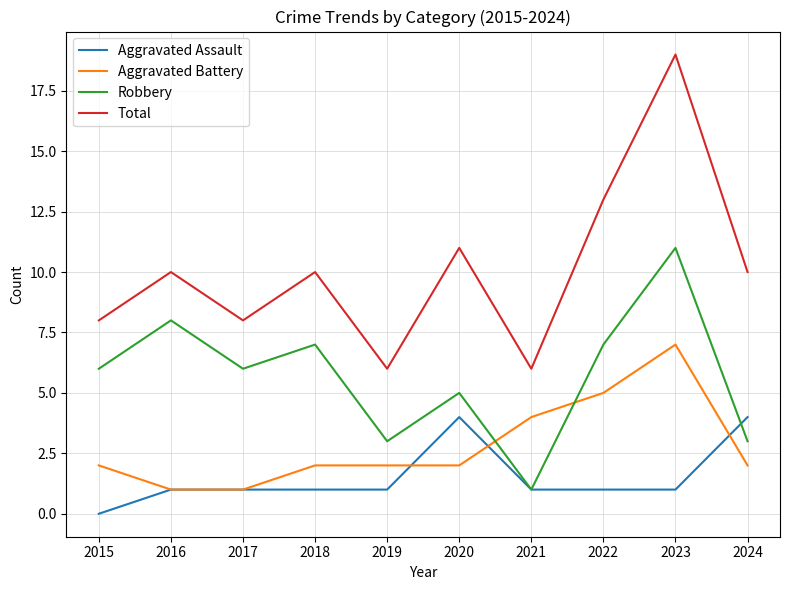

Which series has the largest total across all categories?

Total